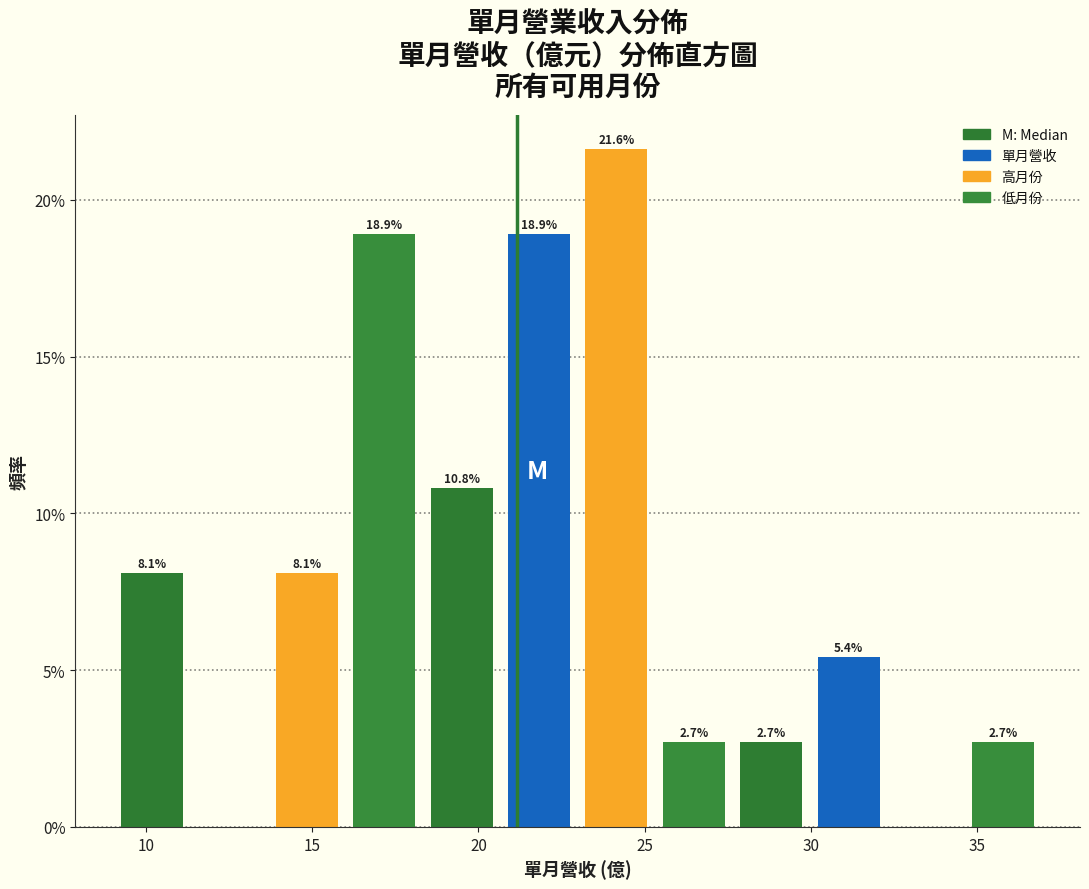

Over which range of the x-axis is the bar tallest?

23.0 to 25.5